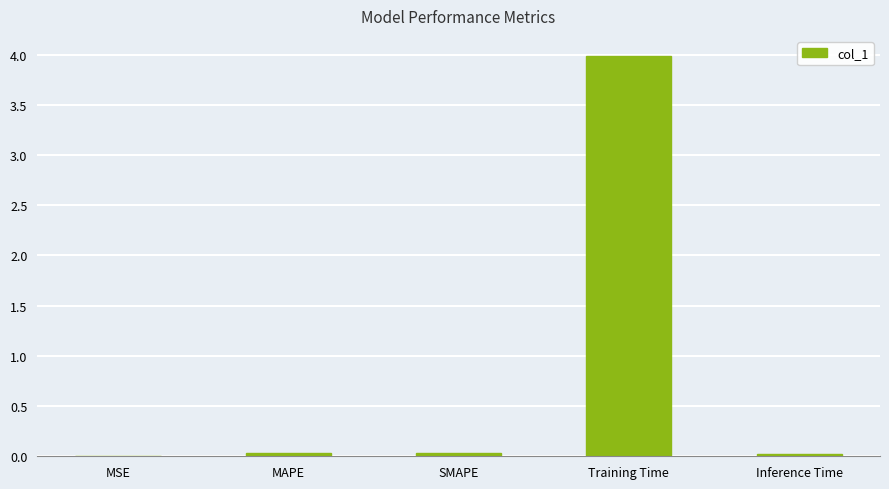

What is the sum of all values?

4.1